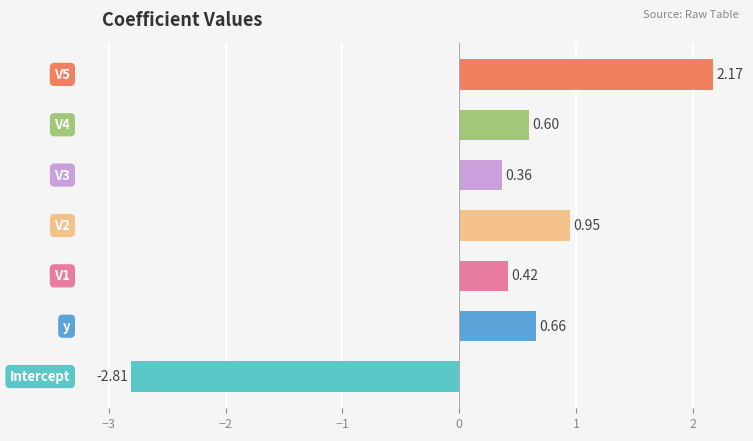

What is the difference between the maximum and minimum values?

5.0